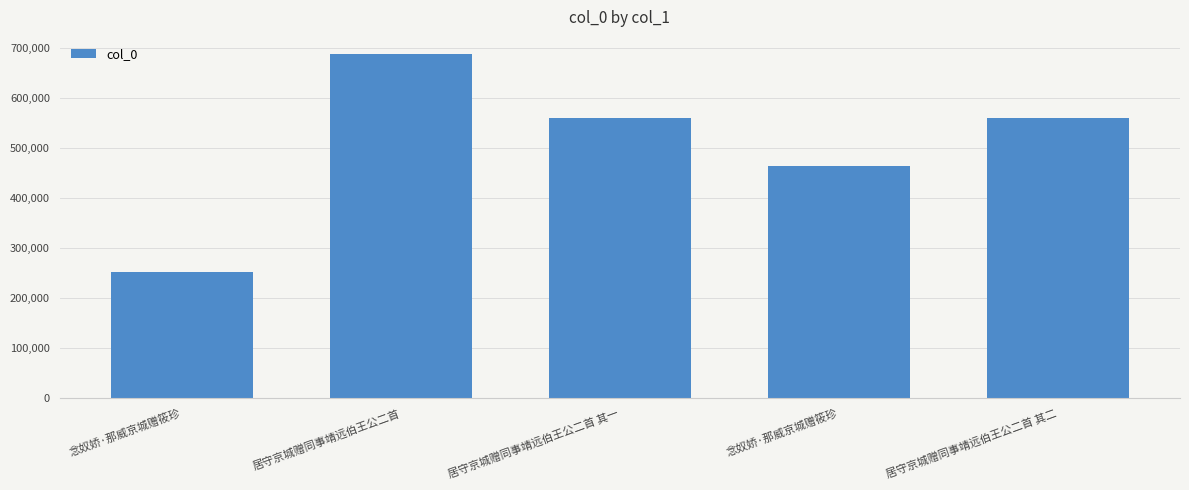

At which label is the value closest to 470809?

念奴娇·那威京城赠筱珍